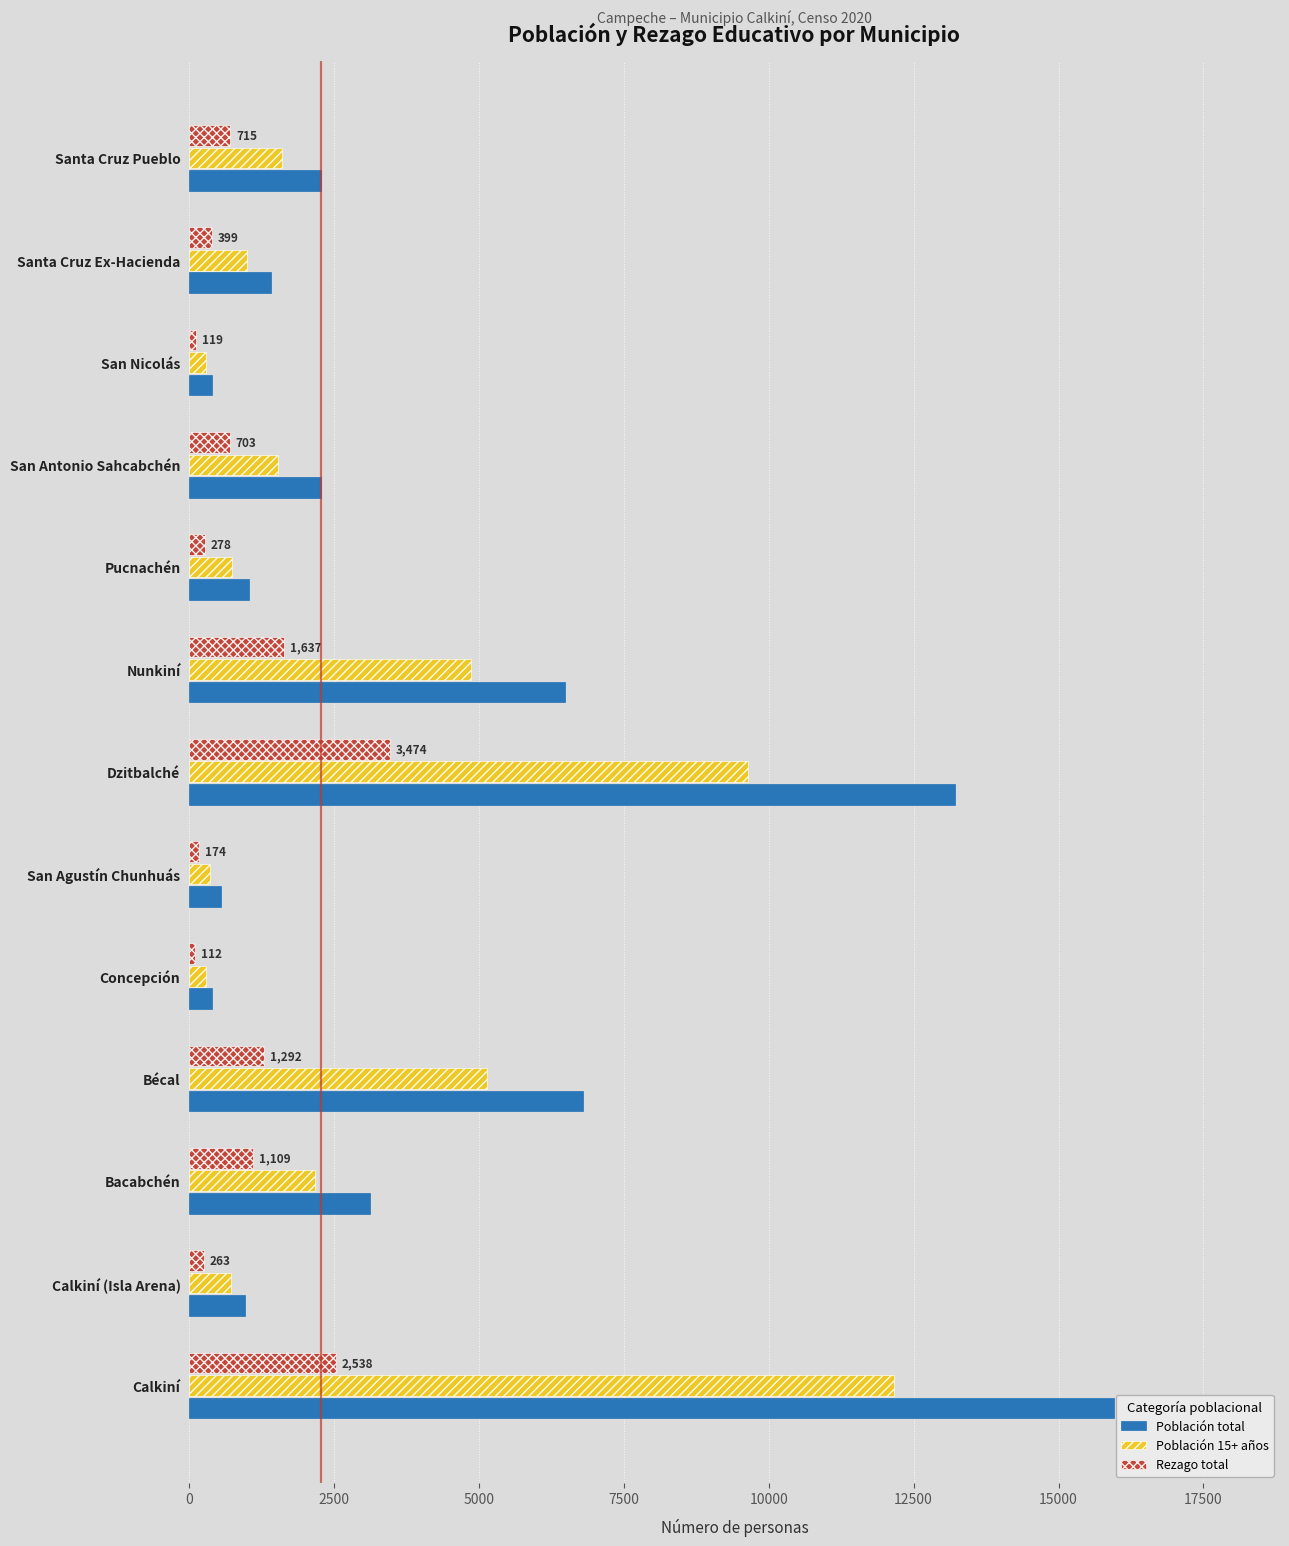

Which series has the widest spread of values?

Población total